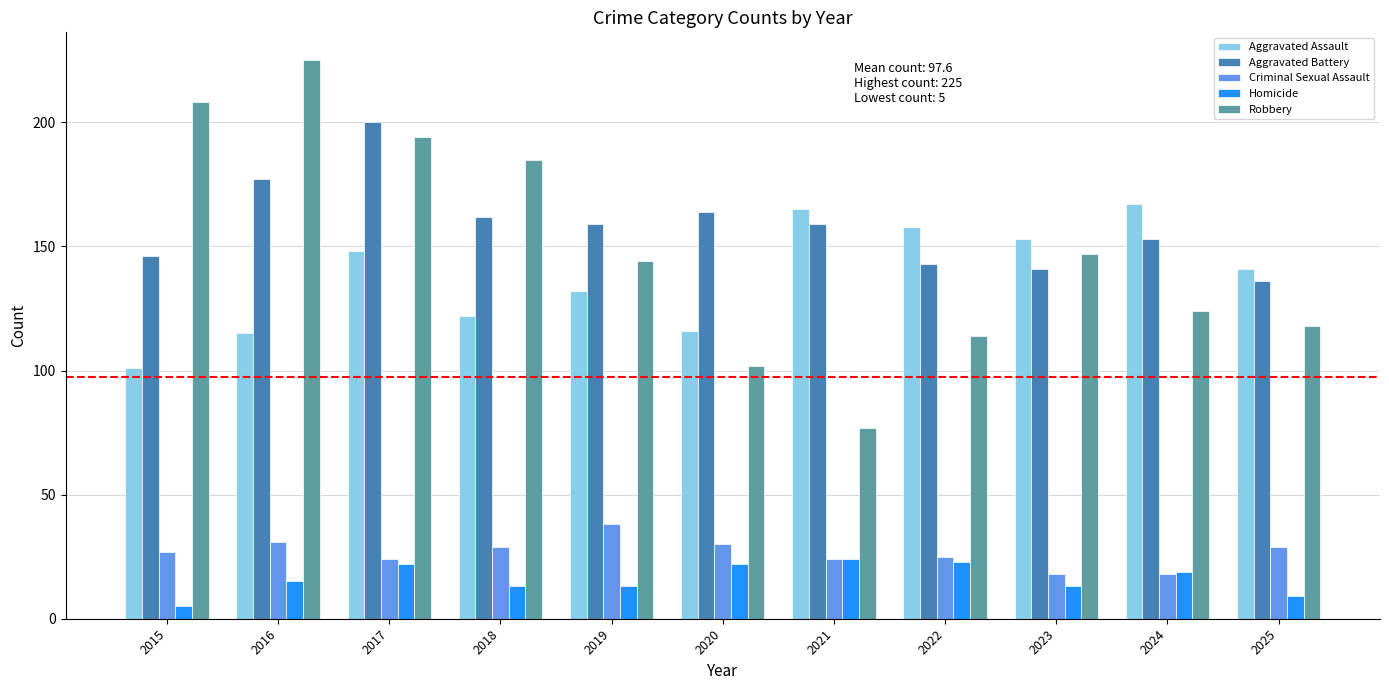

What is the difference between the maximum and minimum values in the Aggravated Battery series?

64